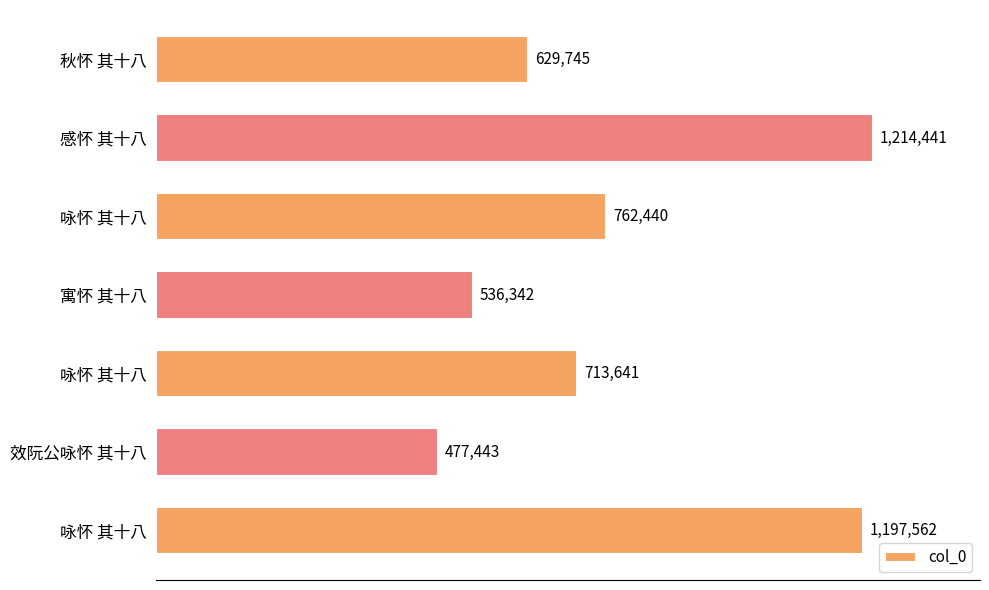

What is the difference between the maximum and minimum values?

736998